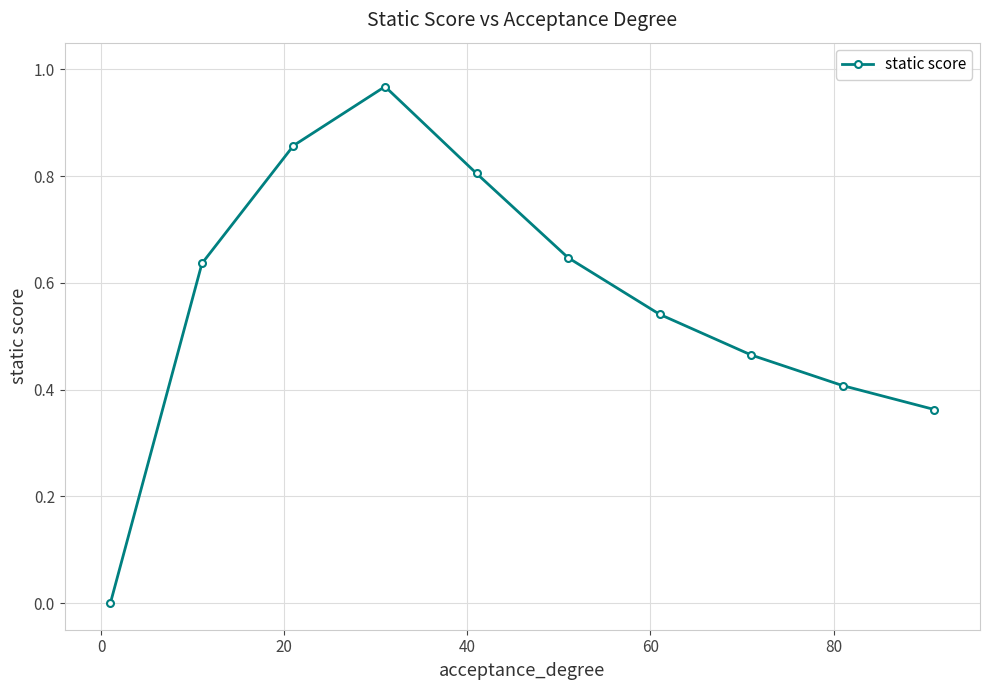

What is the sum of all values?

5.7